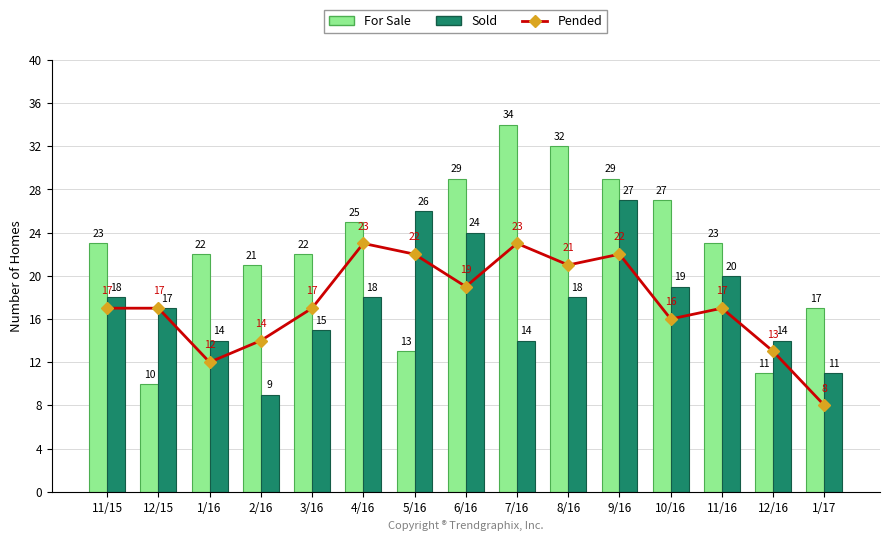

Rank the series by their maximum value, from highest to lowest.

For Sale, Sold, Pended